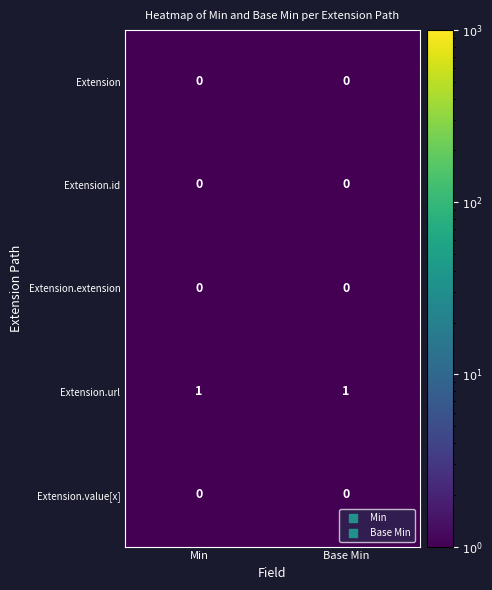

True or false: Extension has a value of 0 at Min.

True